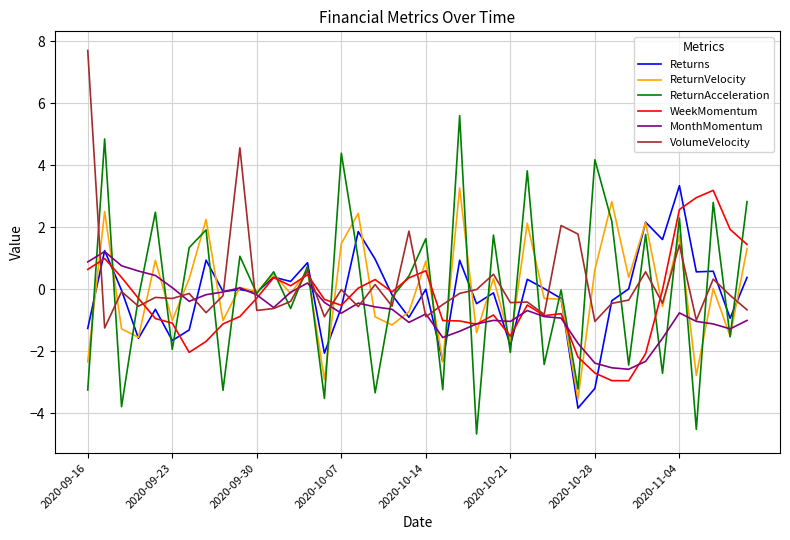

What is the maximum value for Returns?

3.3